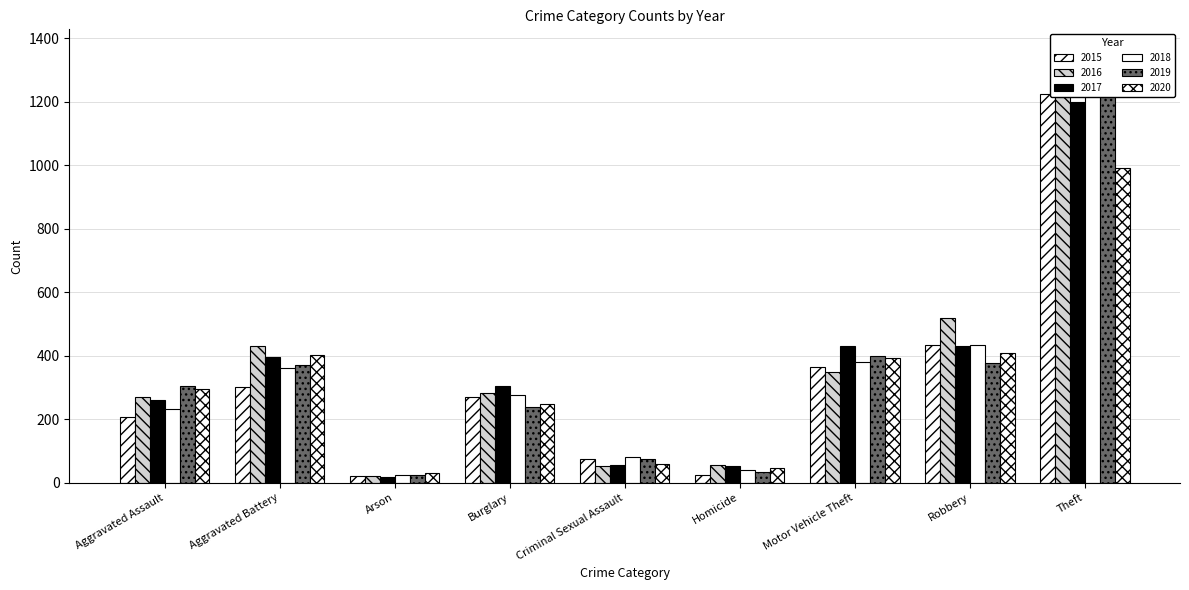

The value of 2015 at Arson is 21. True or false?

True